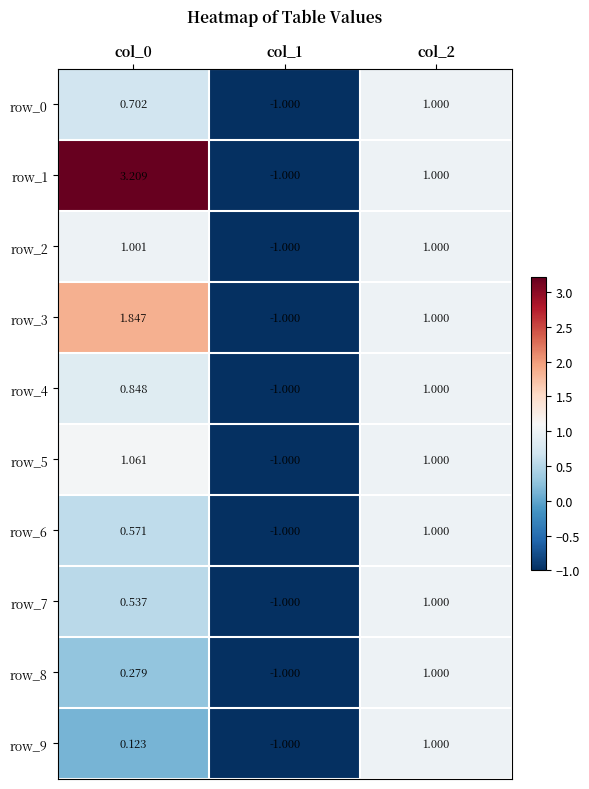

Is the value of row_4 at col_2 greater than the value of row_8 at col_1?

Yes